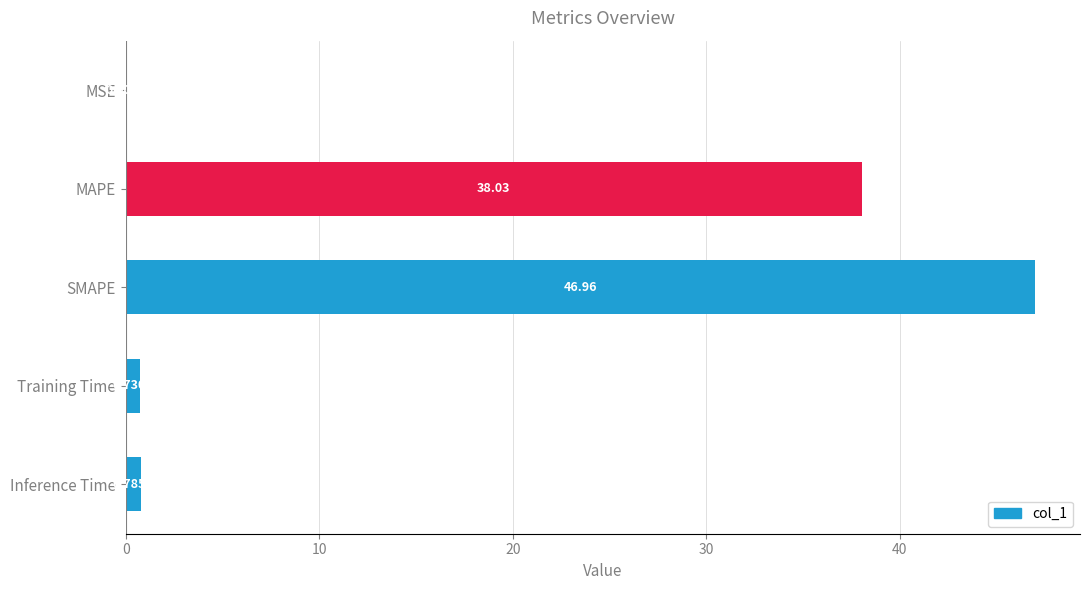

What is the sum of the values at SMAPE and MAPE?

85.0